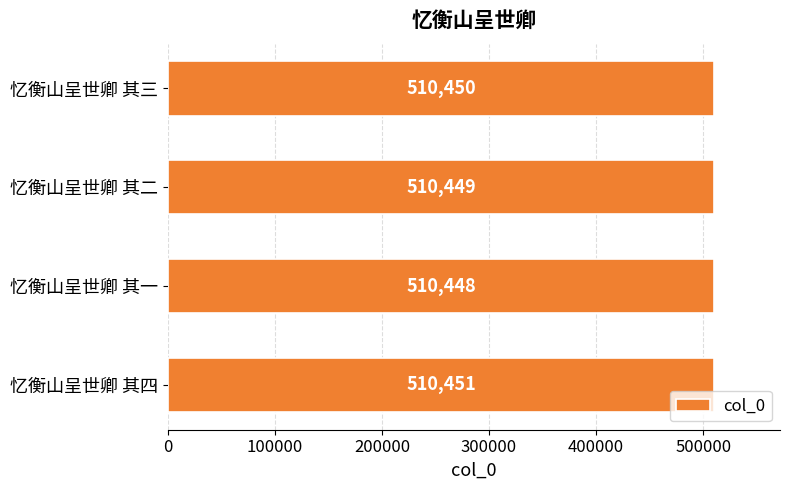

Rank the categories by value from highest to lowest.

忆衡山呈世卿 其四, 忆衡山呈世卿 其三, 忆衡山呈世卿 其二, 忆衡山呈世卿 其一